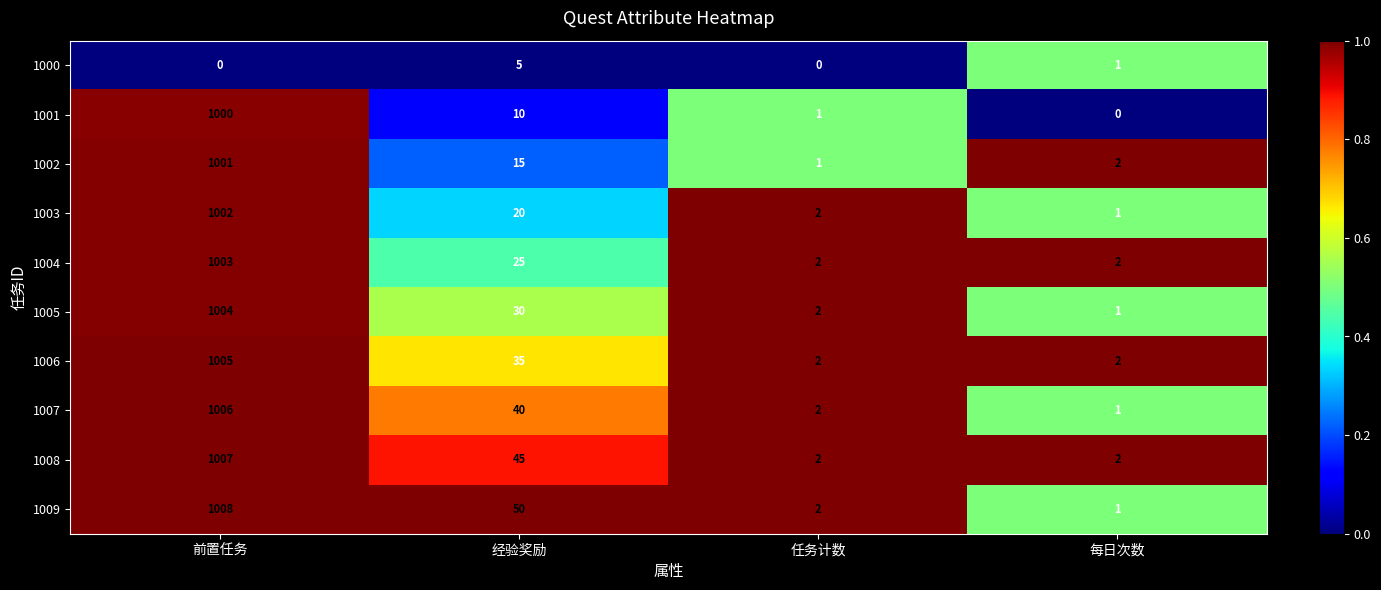

The 1009 series shows 1693 at 前置任务. True or false?

False